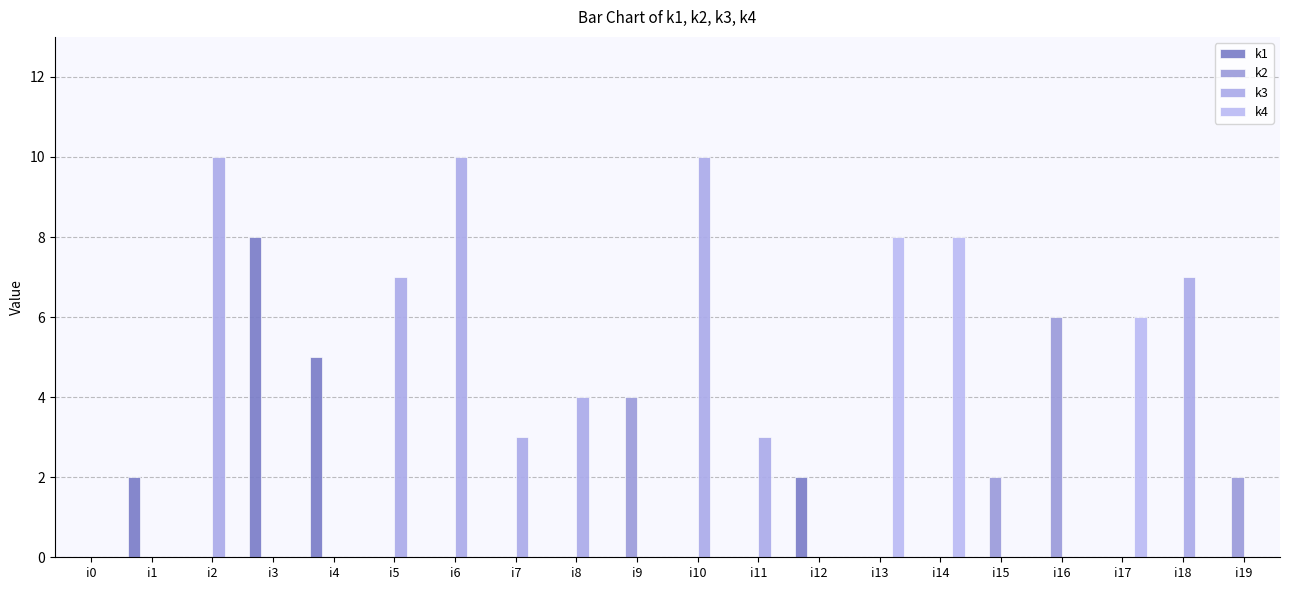

At which label does k4 reach its peak?

i13